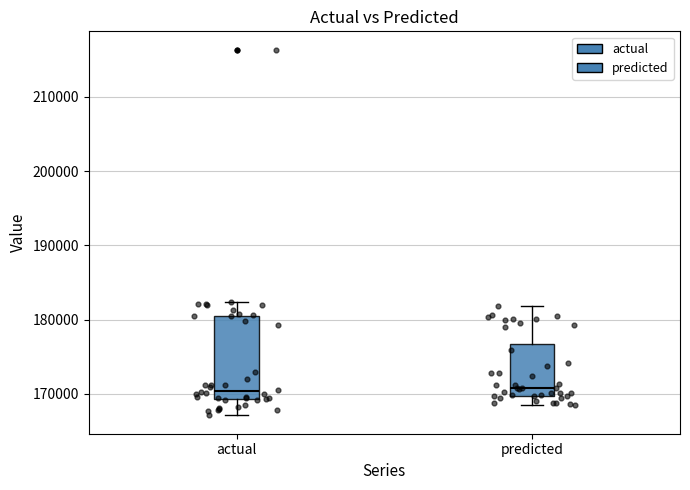

Where does the median line of the box for actual sit on the y-axis? The values are not printed on the chart, so give them approximately, as read against the axis.

170000